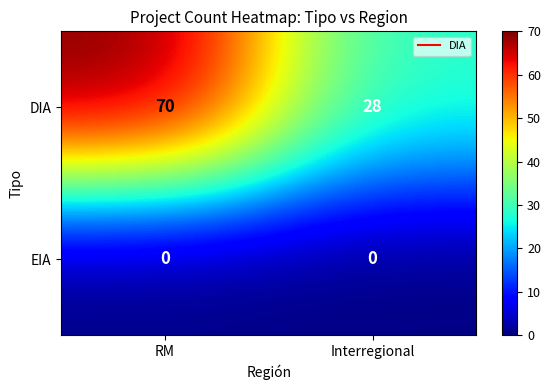

List the labels in order of DIA value, smallest first.

Interregional, RM